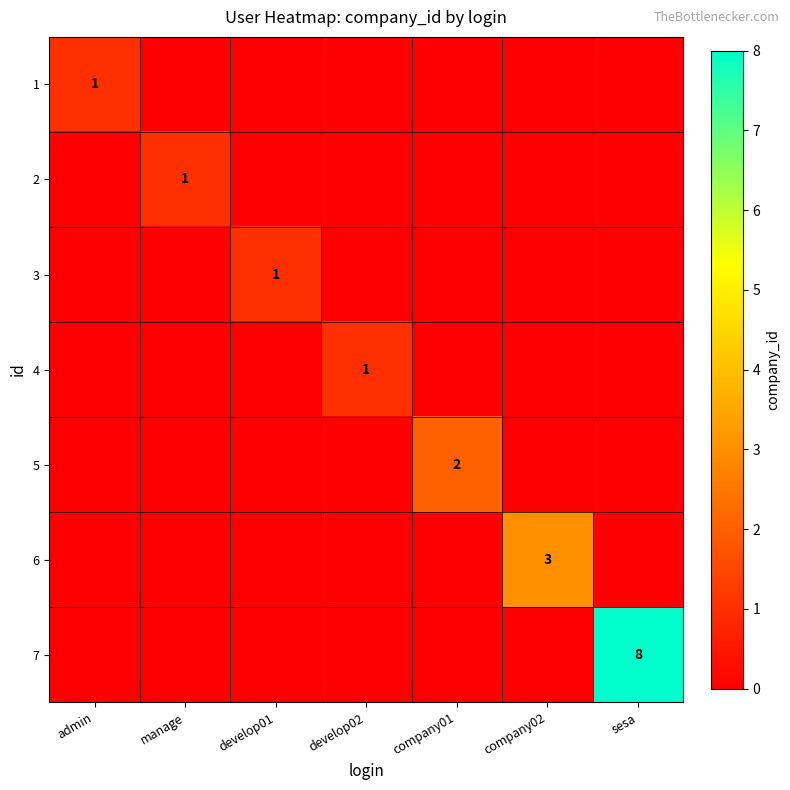

True or false: 4 has a value of 2 at develop02.

False